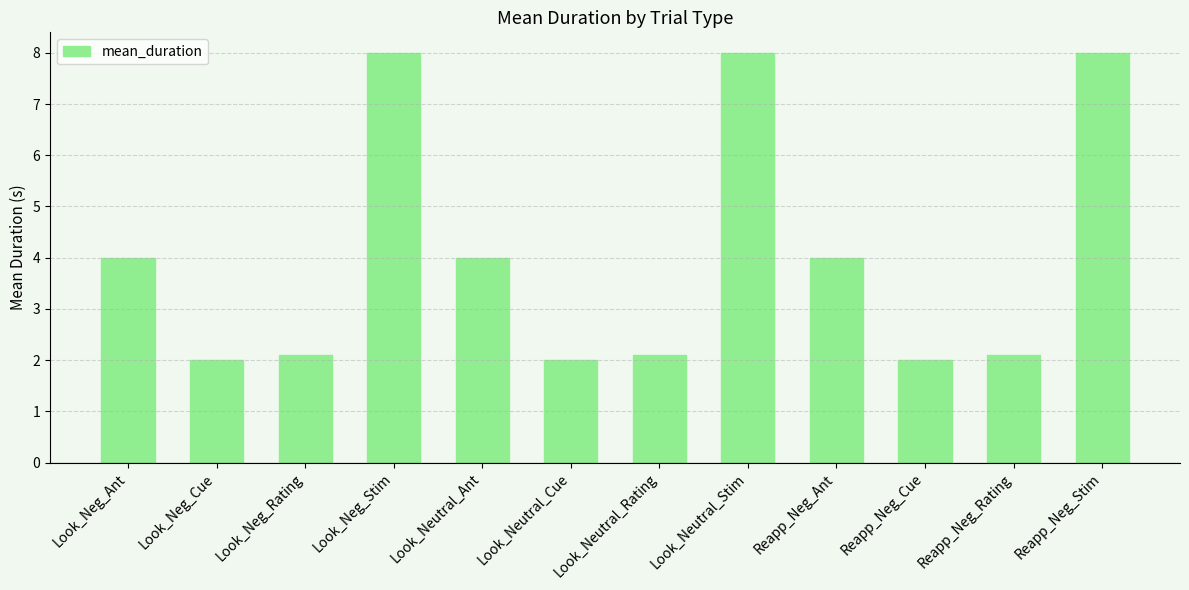

What is the label of the 2nd bar from the left?

Look_Neg_Cue